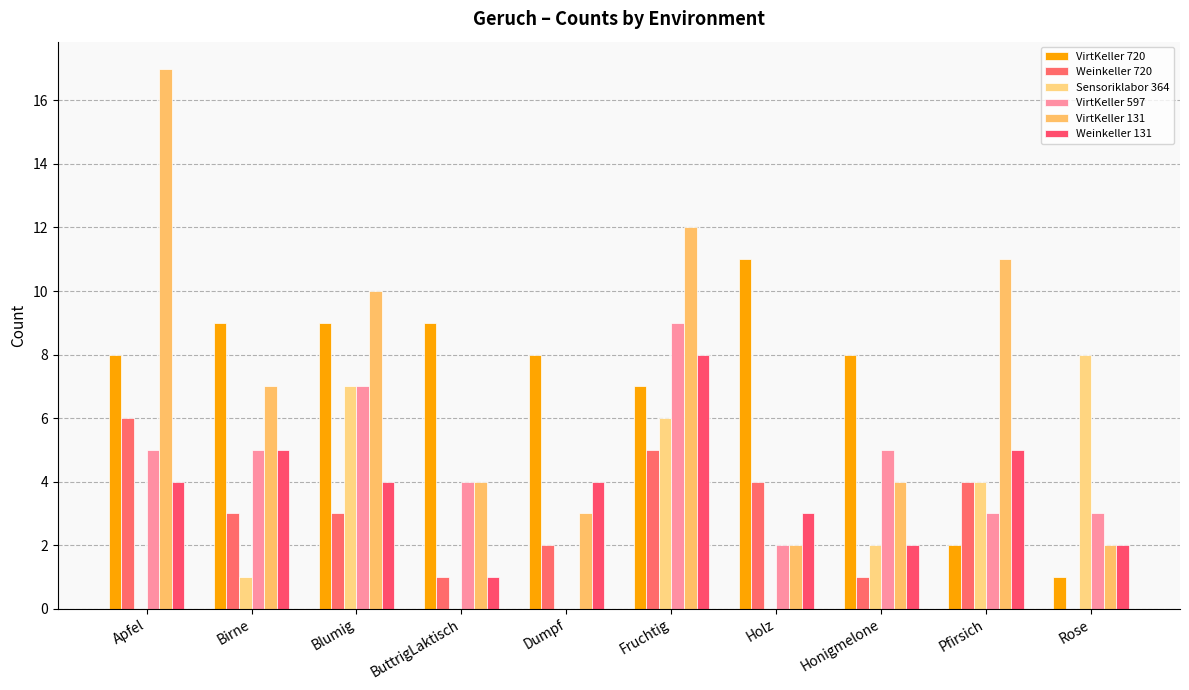

Does the chart contain stacked bars?

No